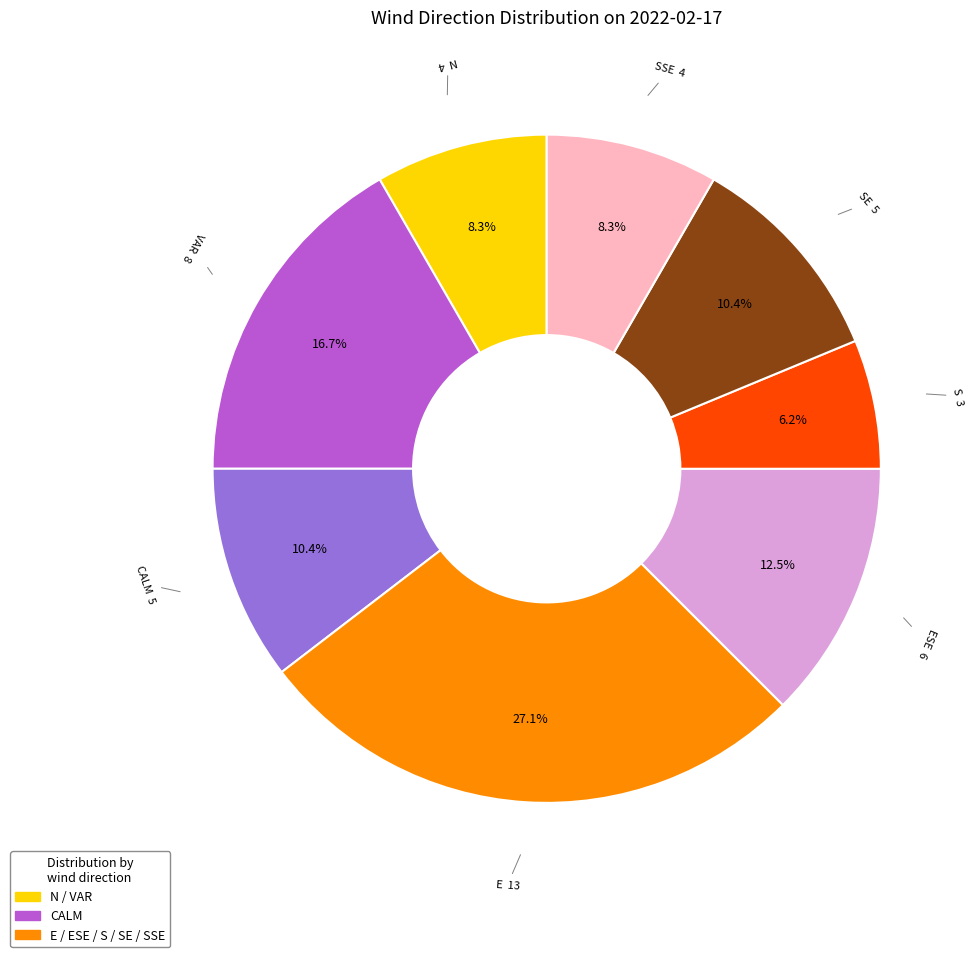

To the nearest percent, what is the average slice percentage?

12%